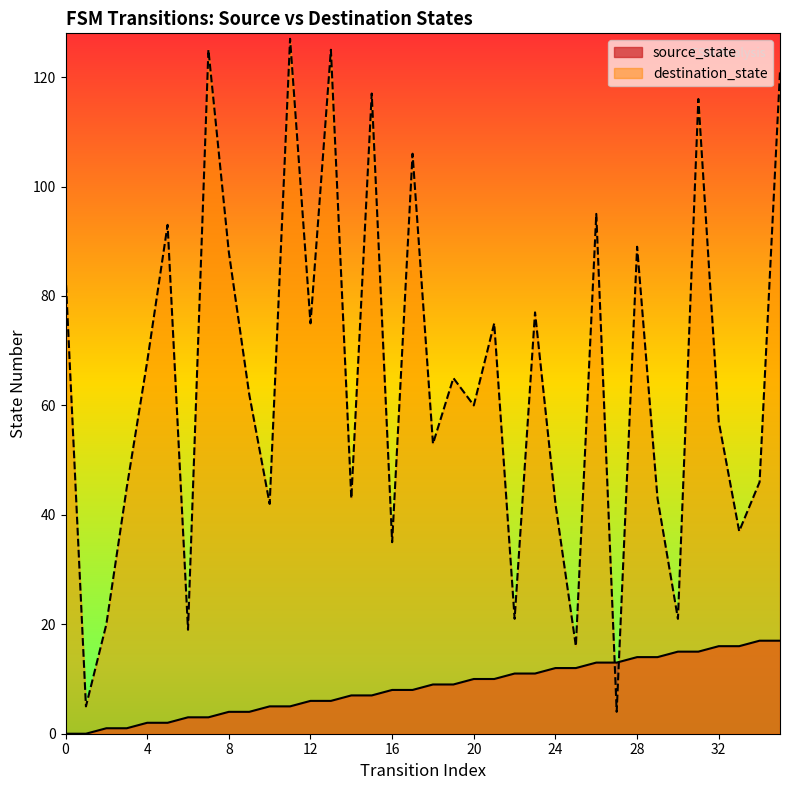

Is the value of destination_state at 7 greater than the value of source_state at 20?

Yes